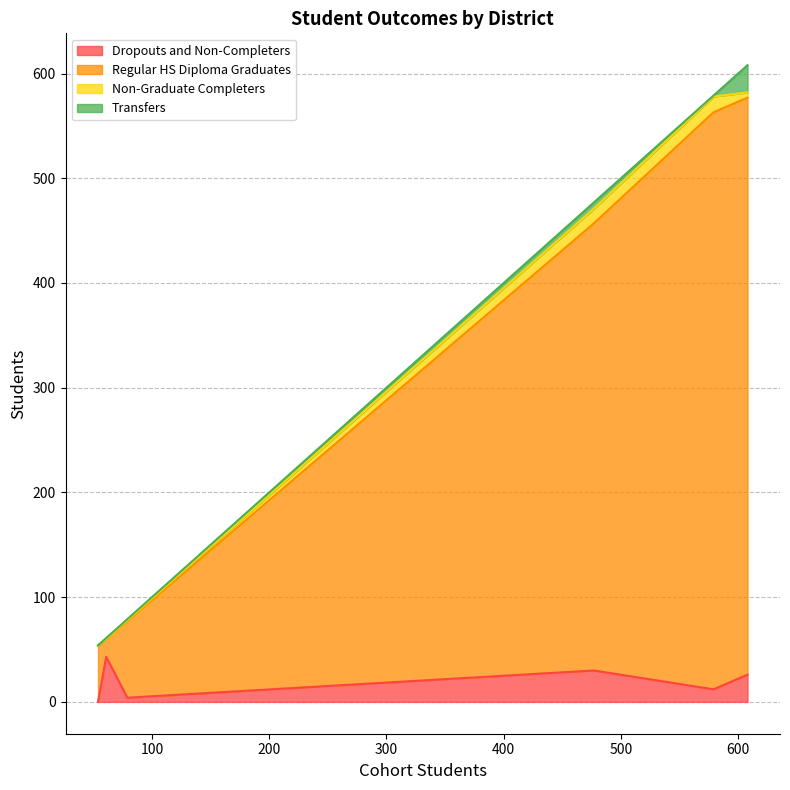

Which series has the largest total across all categories?

Regular HS Diploma Graduates